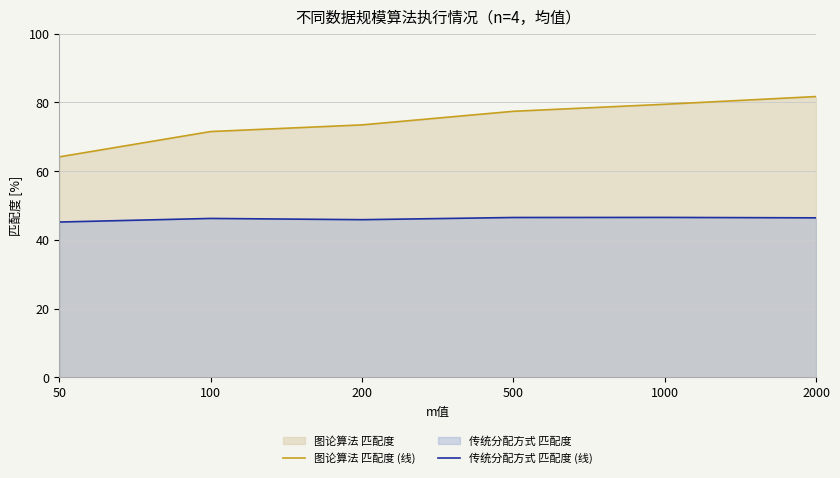

At which label does 传统分配方式 匹配度 (线) reach its peak?

1000